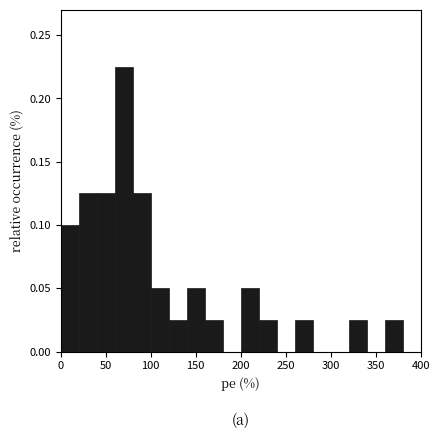

Over which range of the x-axis is the bar tallest?

60 to 80